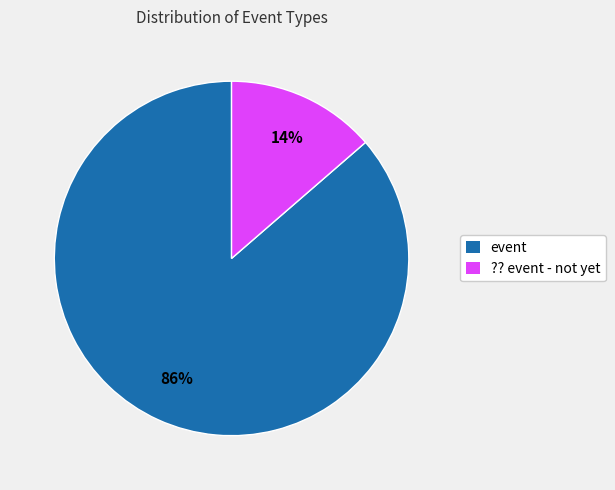

To the nearest percent, what is the average slice percentage?

50%